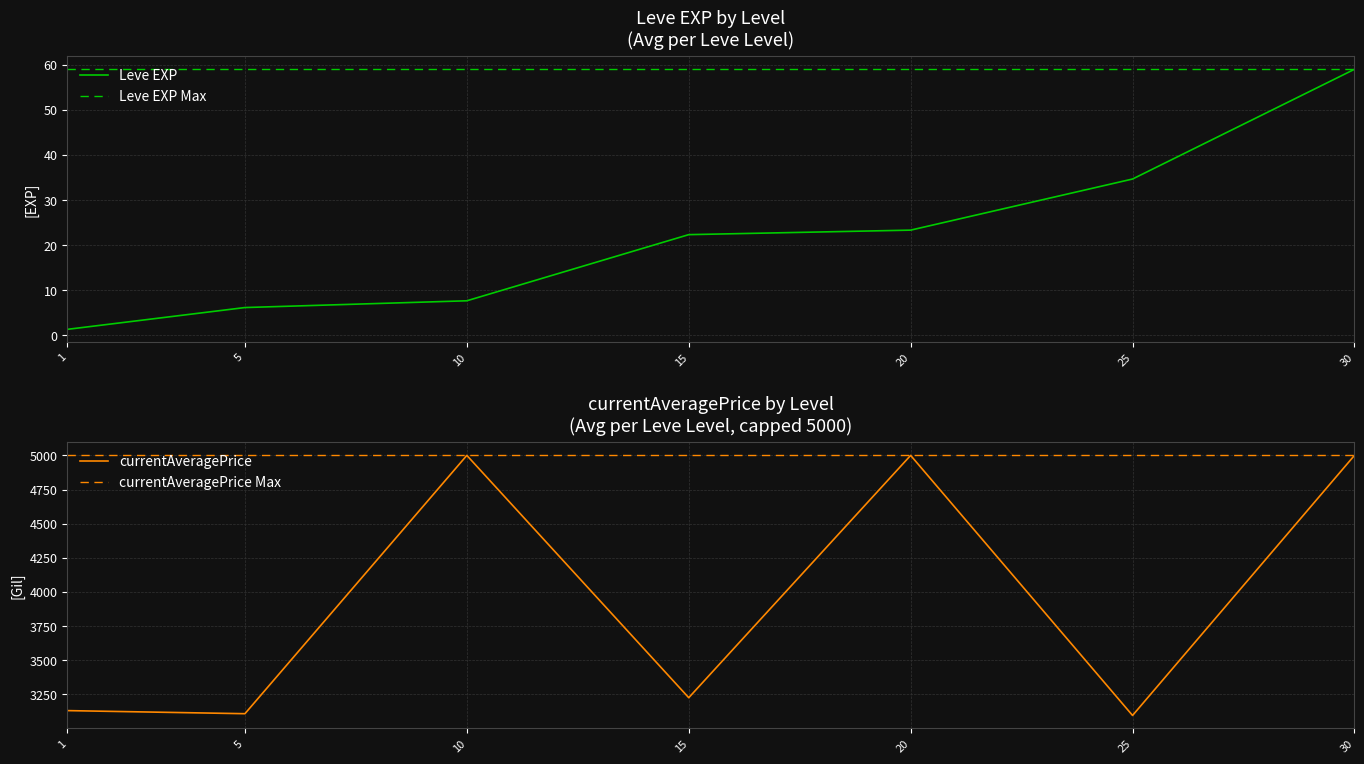

Between 10 and 15, which is larger?

15